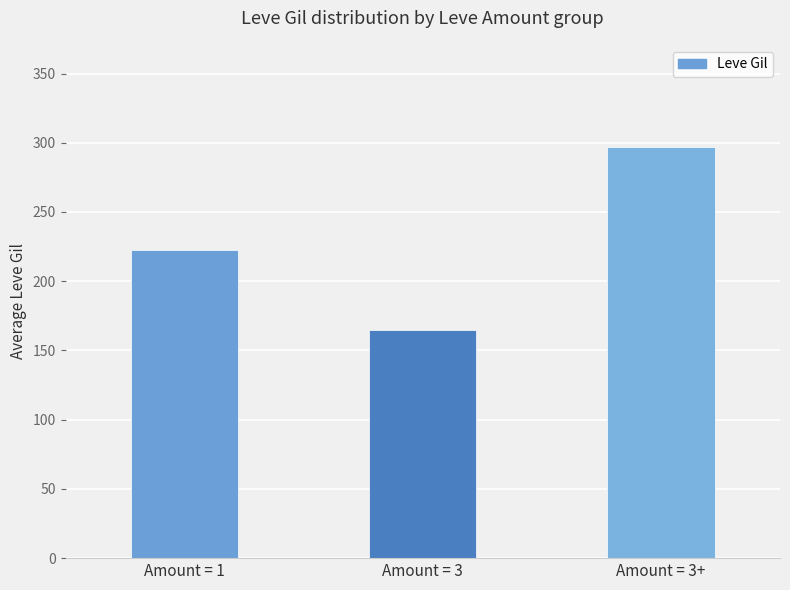

Which has a higher value, Amount = 1 or Amount = 3?

Amount = 1